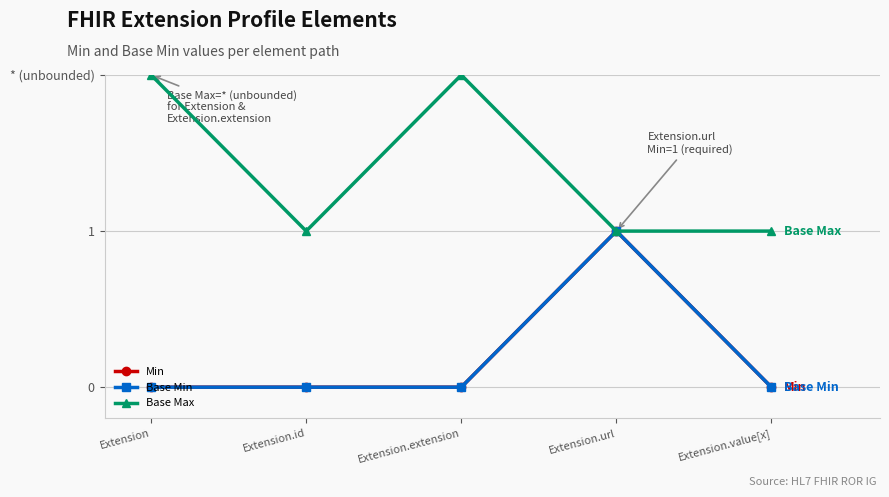

True or false: Base Max and Min cross at least once.

False